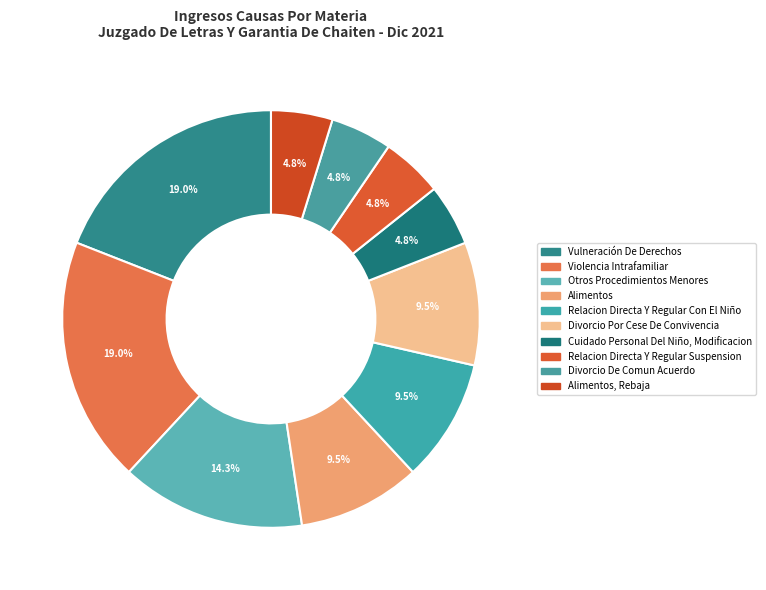

Between Relacion Directa Y Regular Con El Niño and Violencia Intrafamiliar, which is larger?

Violencia Intrafamiliar